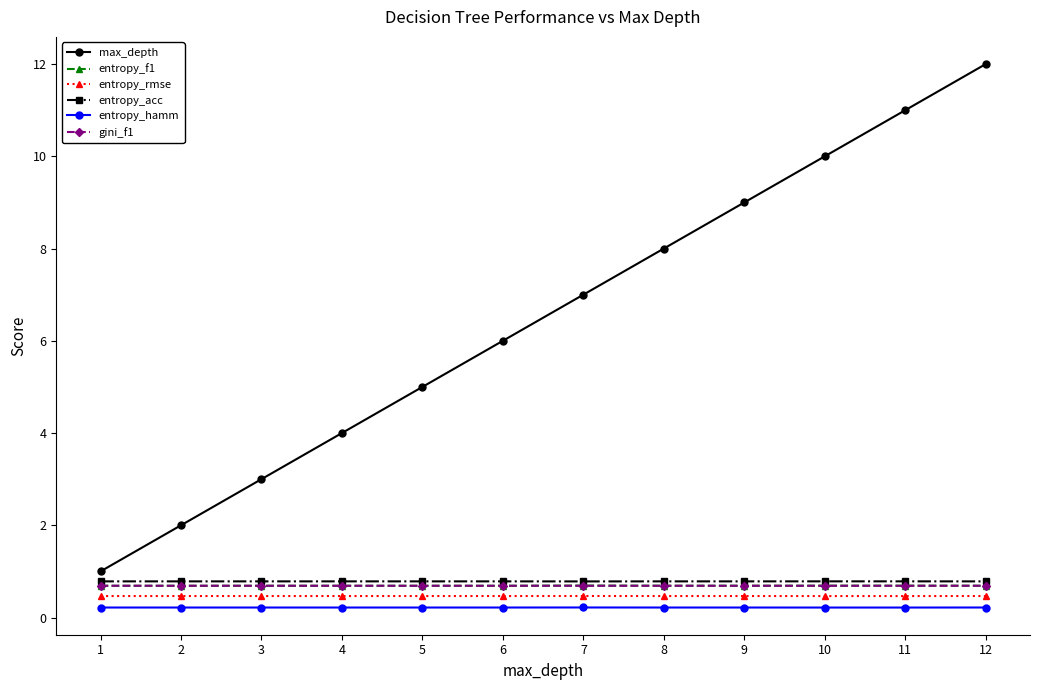

Is it true that entropy_rmse equals 0.5 at 10?

True